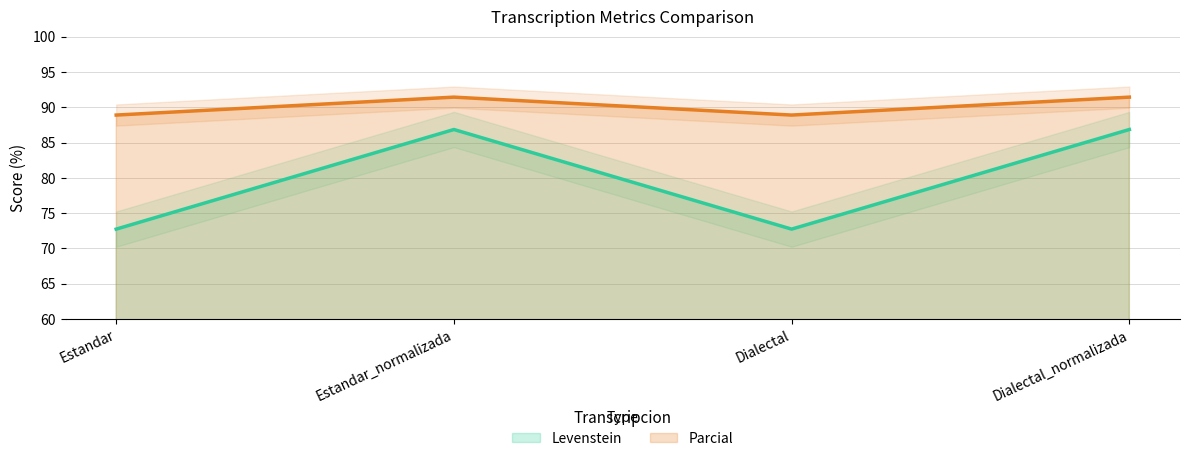

Rank the series by their maximum value, from lowest to highest.

Levenstein, Parcial